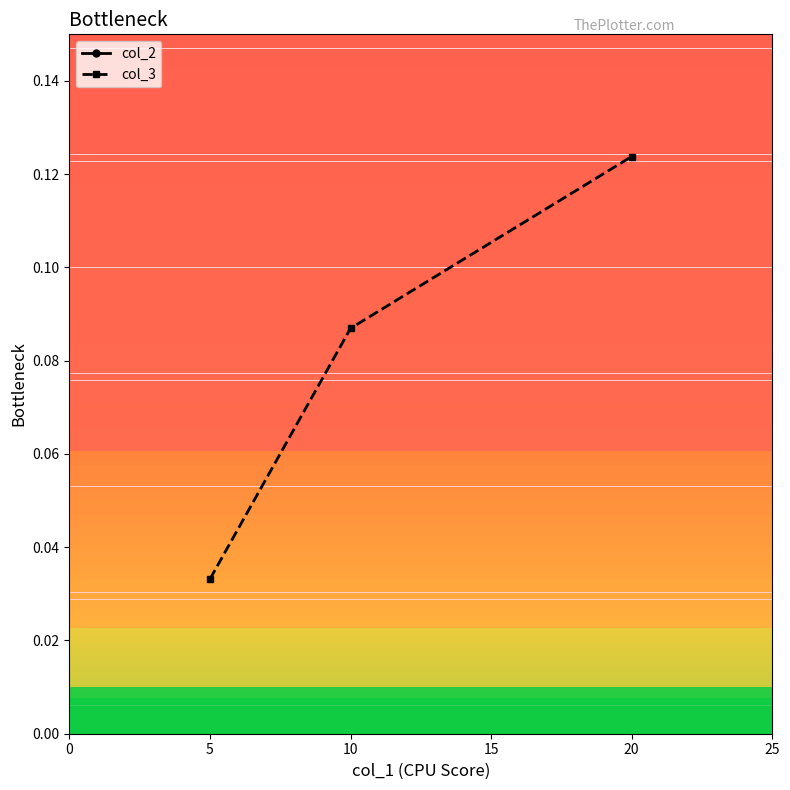

How many col_3 values are between 0 and 1?

3